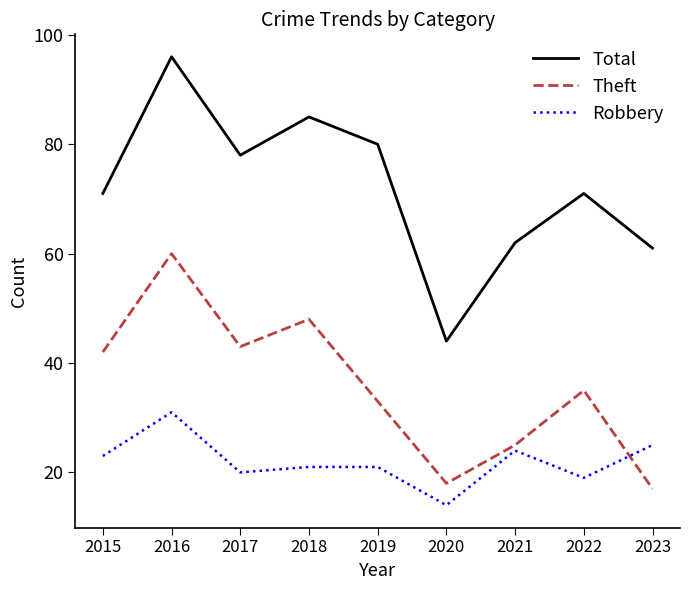

Is it true that Robbery equals 34 at 2015?

False